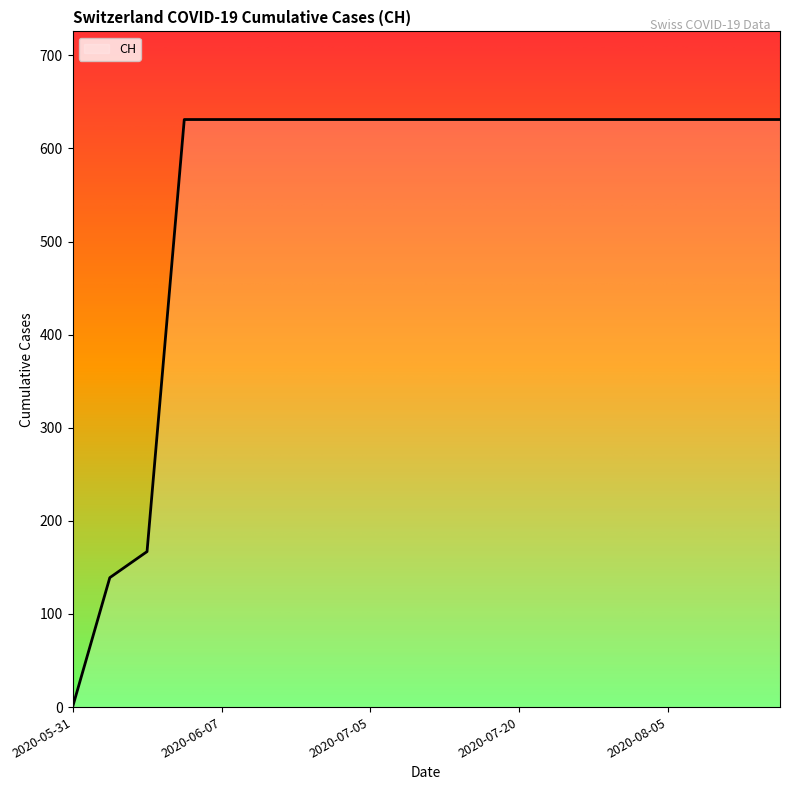

What is the difference between the maximum and minimum values?

631